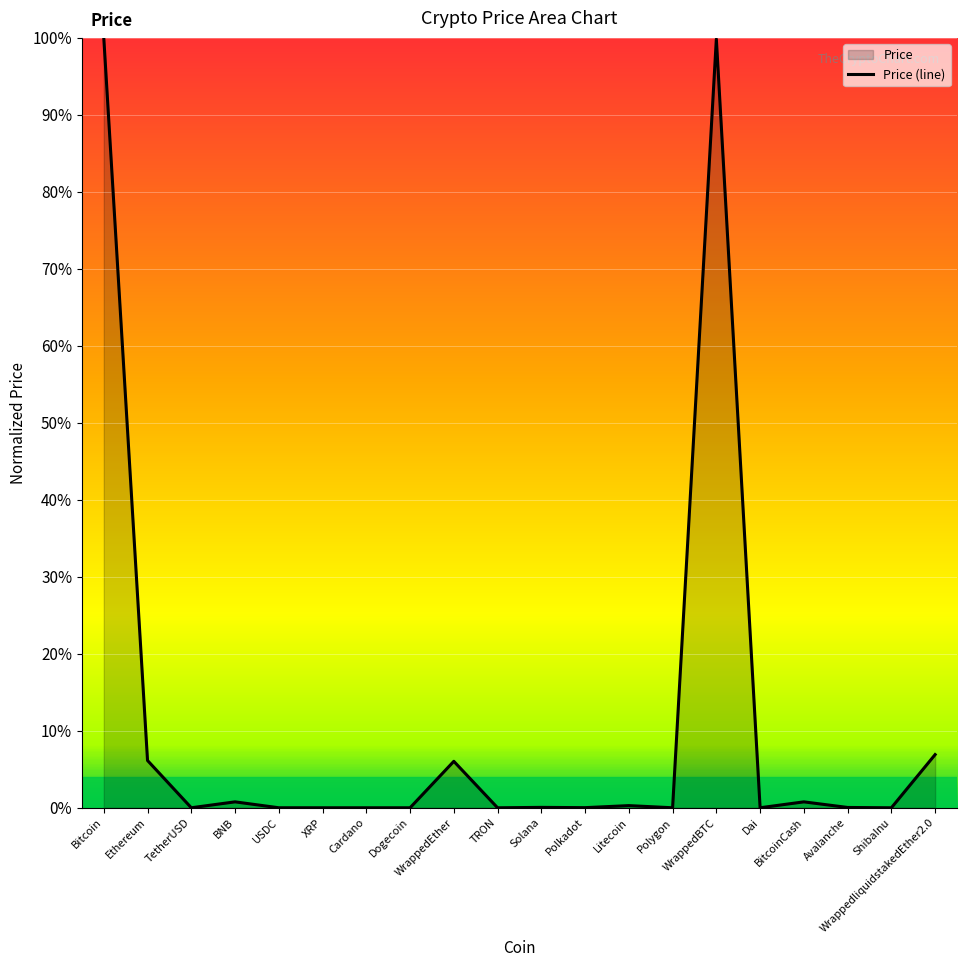

What position from the left is Litecoin?

13